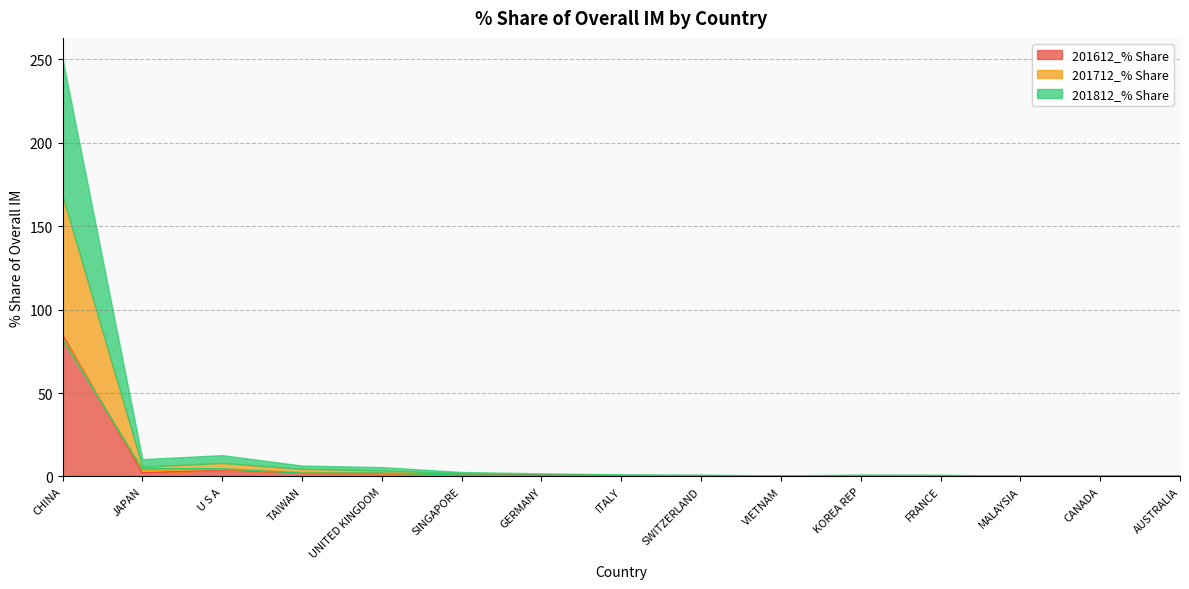

At which category does 201612_% Share reach its first local valley?

JAPAN